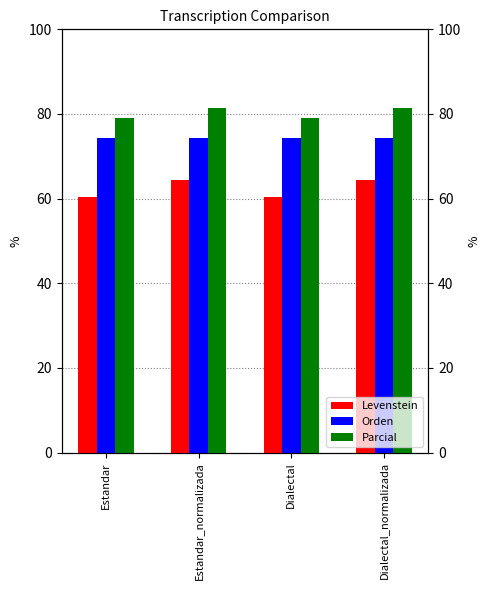

Between Estandar_normalizada and Estandar, which is larger?

Estandar_normalizada